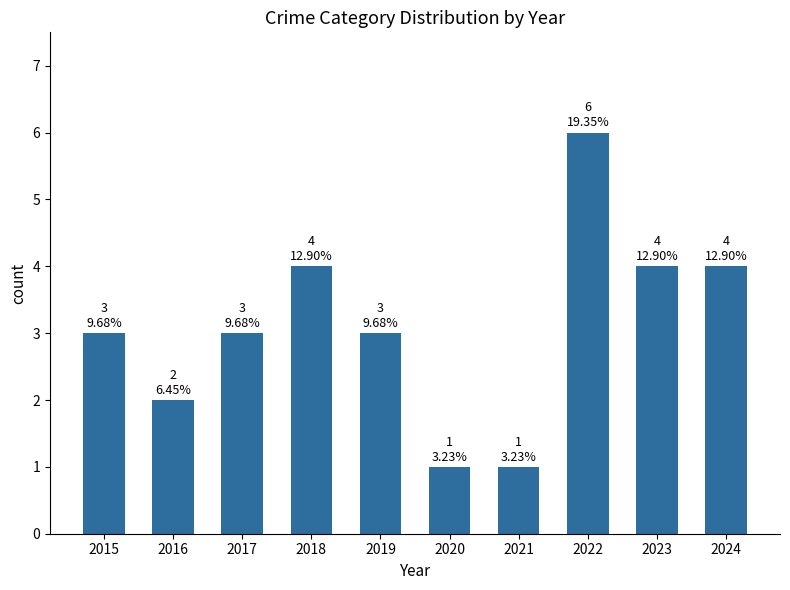

What is the maximum value shown in the chart?

6